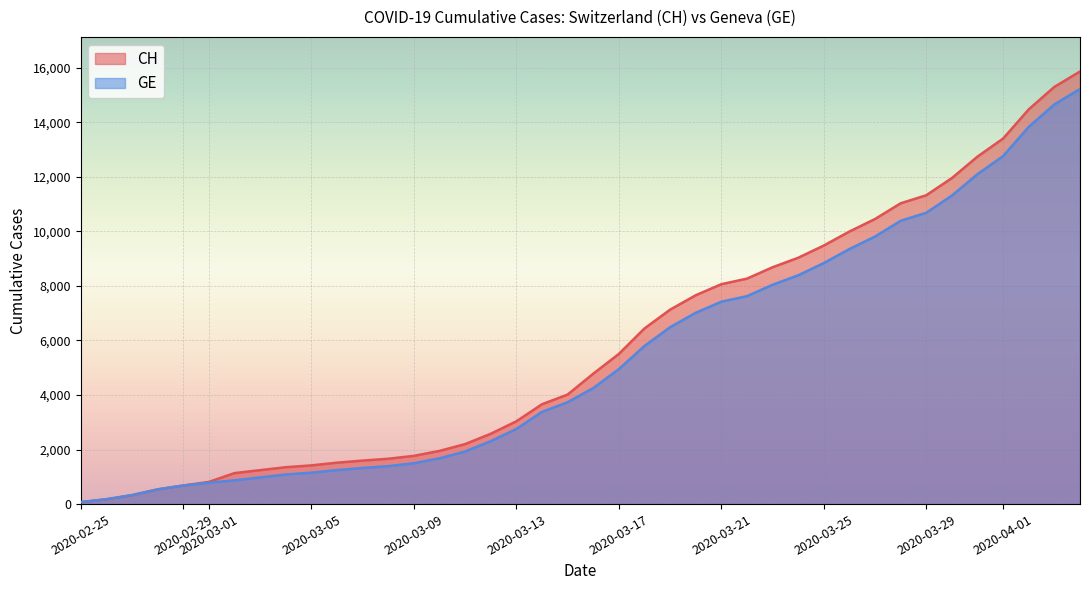

Which series has the largest range (max minus min)?

CH